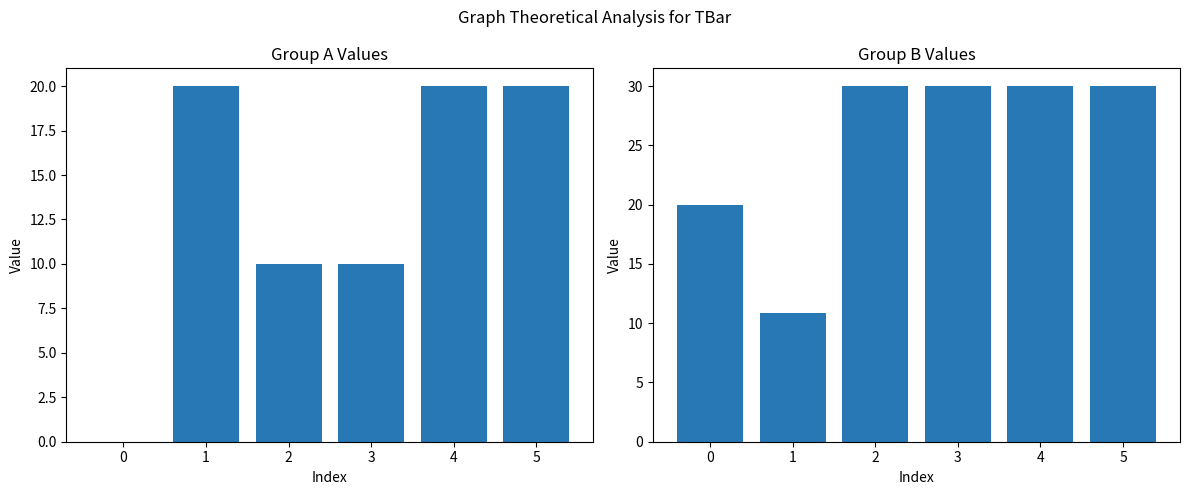

What is the sum of the Group B values at 3 and 5?

60.0